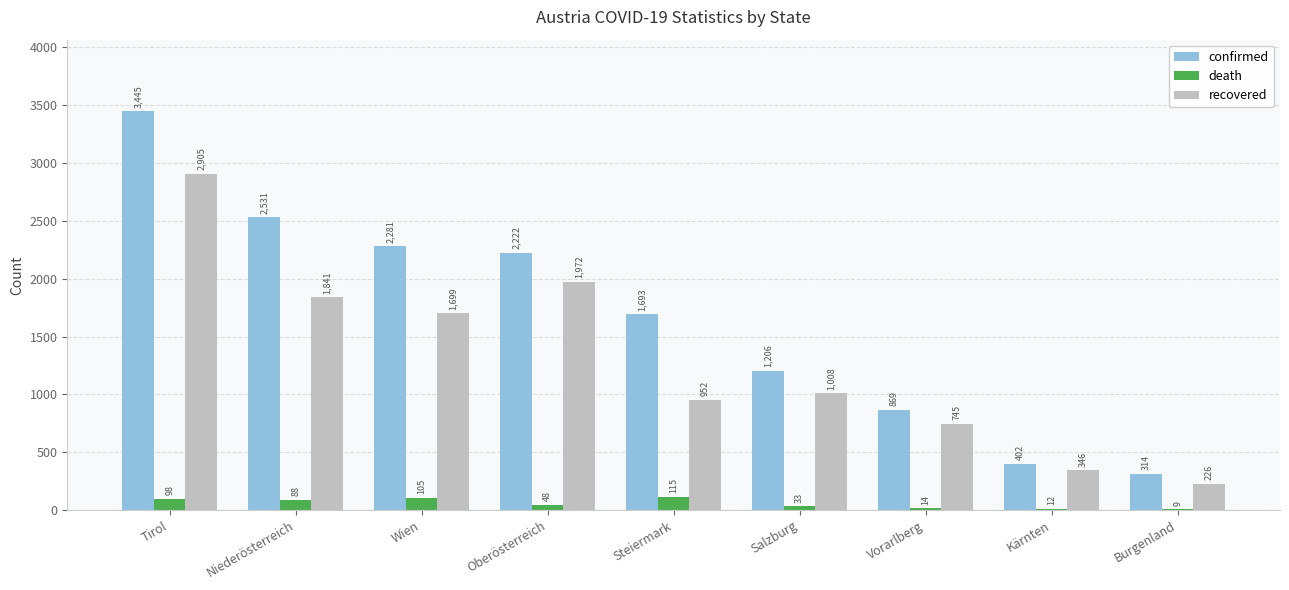

The death series shows 98 at Tirol. True or false?

True